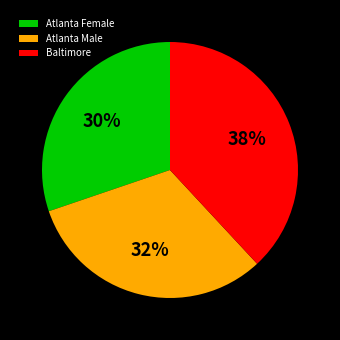

To the nearest percent, what is the difference between the largest and smallest slice percentages?

8%